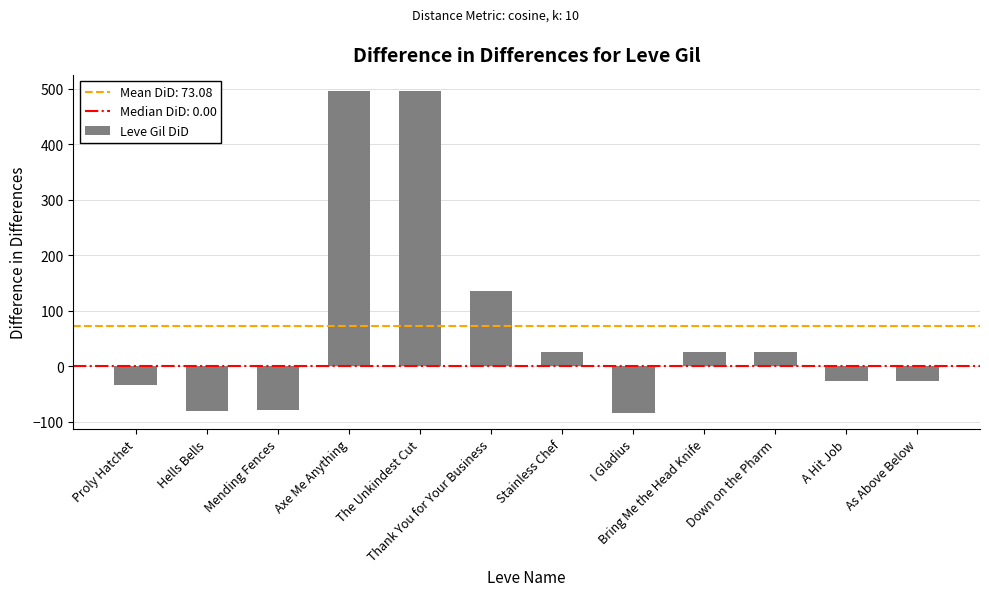

Does the chart contain any negative values?

Yes